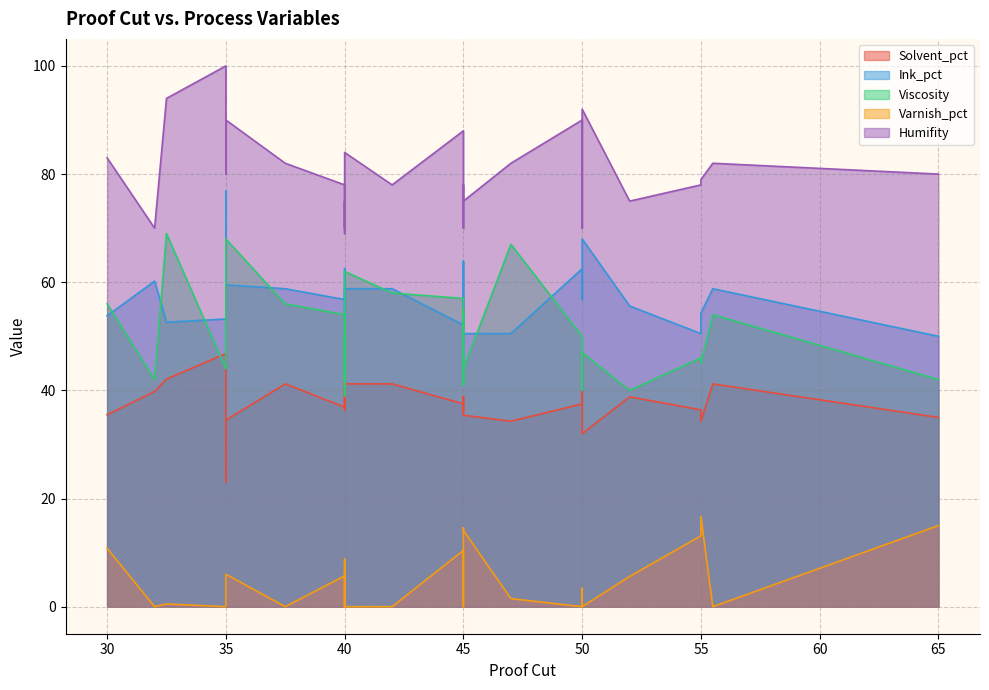

Count the number of categories in the chart.

31